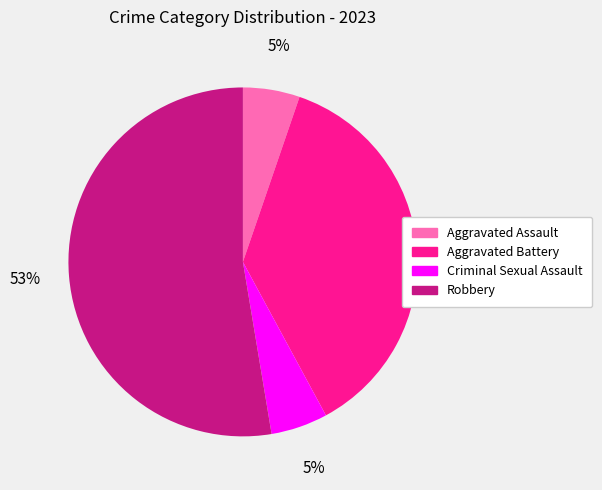

True or false: Aggravated Assault accounts for 1% of the total.

False